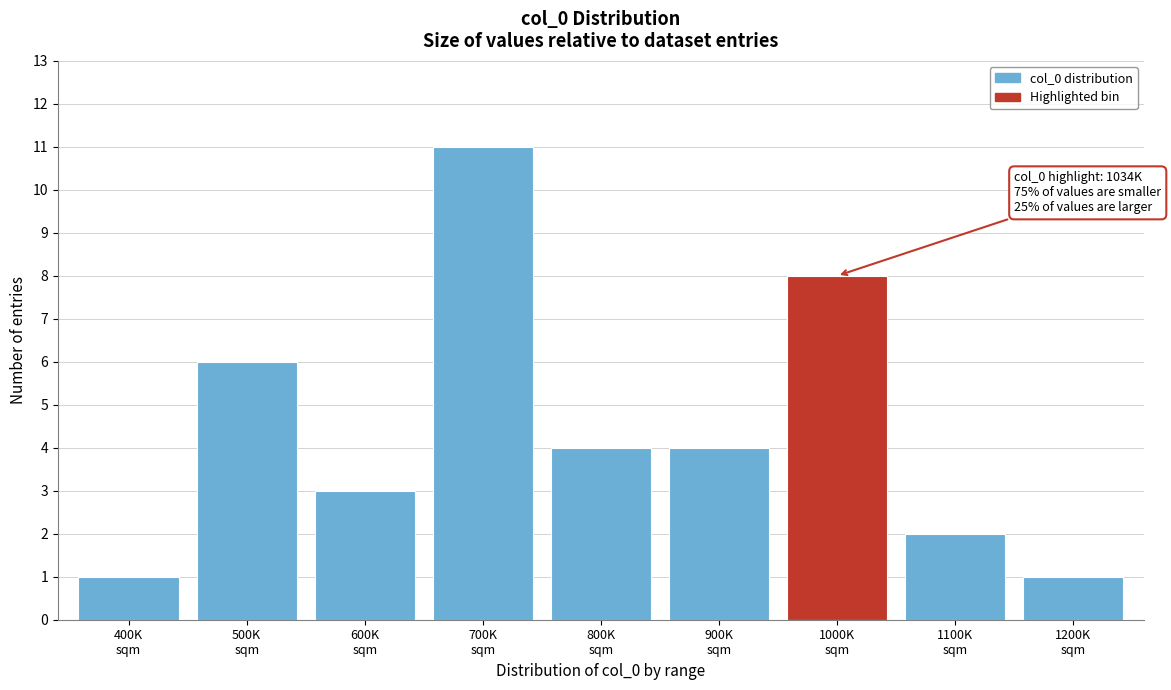

Reading right to left, transcribe all the data shown in this chart.

1	2	8	4	4	11	3	6	1